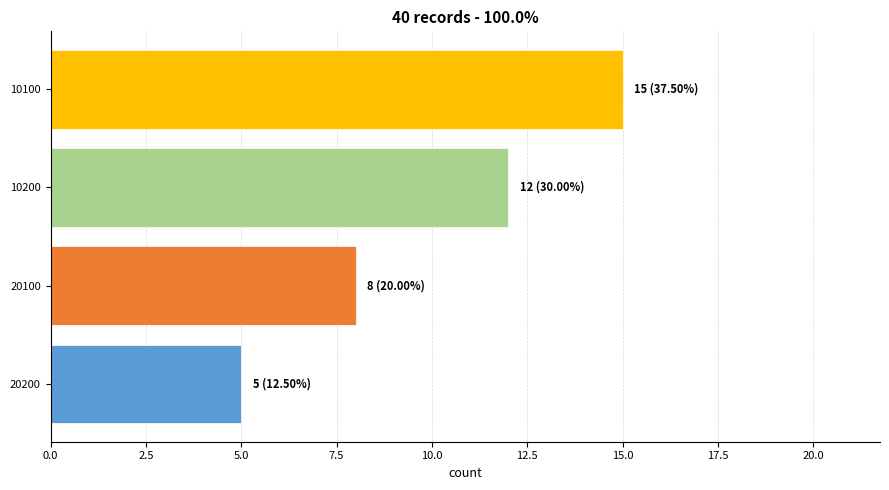

Is it true that the value at 20200 is 5?

True